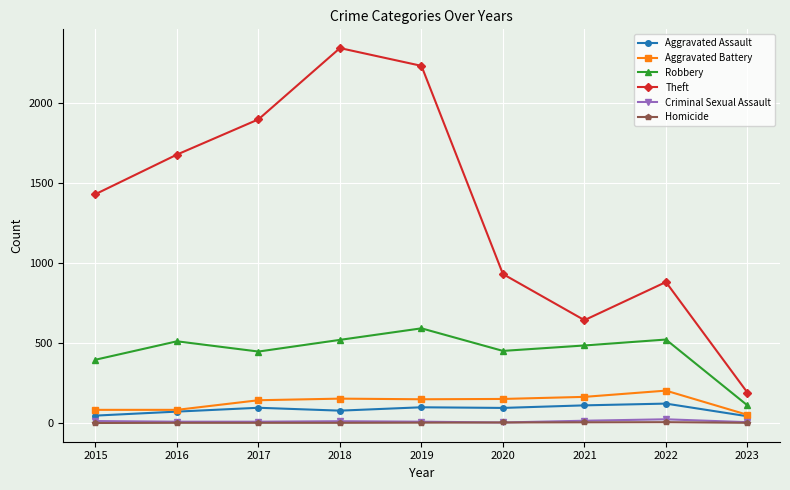

True or false: Homicide and Robbery cross at least once.

False